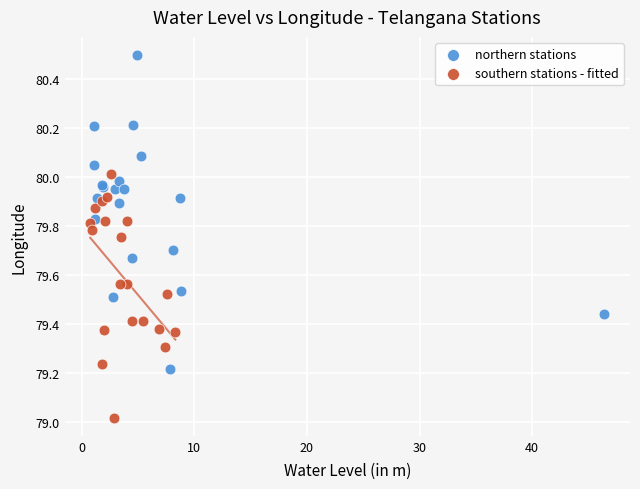

Which series reaches the minimum Y coordinate?

southern stations - fitted